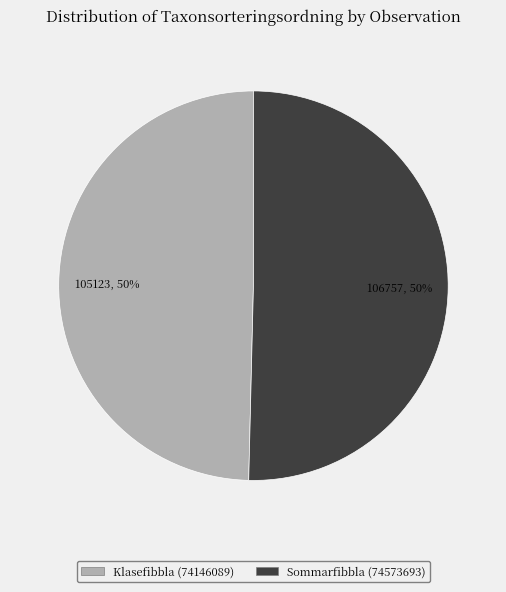

How many segments does this pie chart have?

2